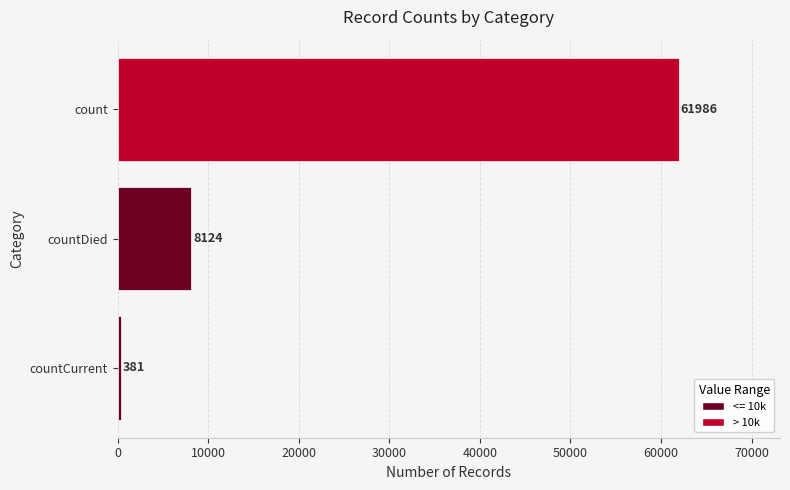

Count the values in the range 381 to 61986.

3